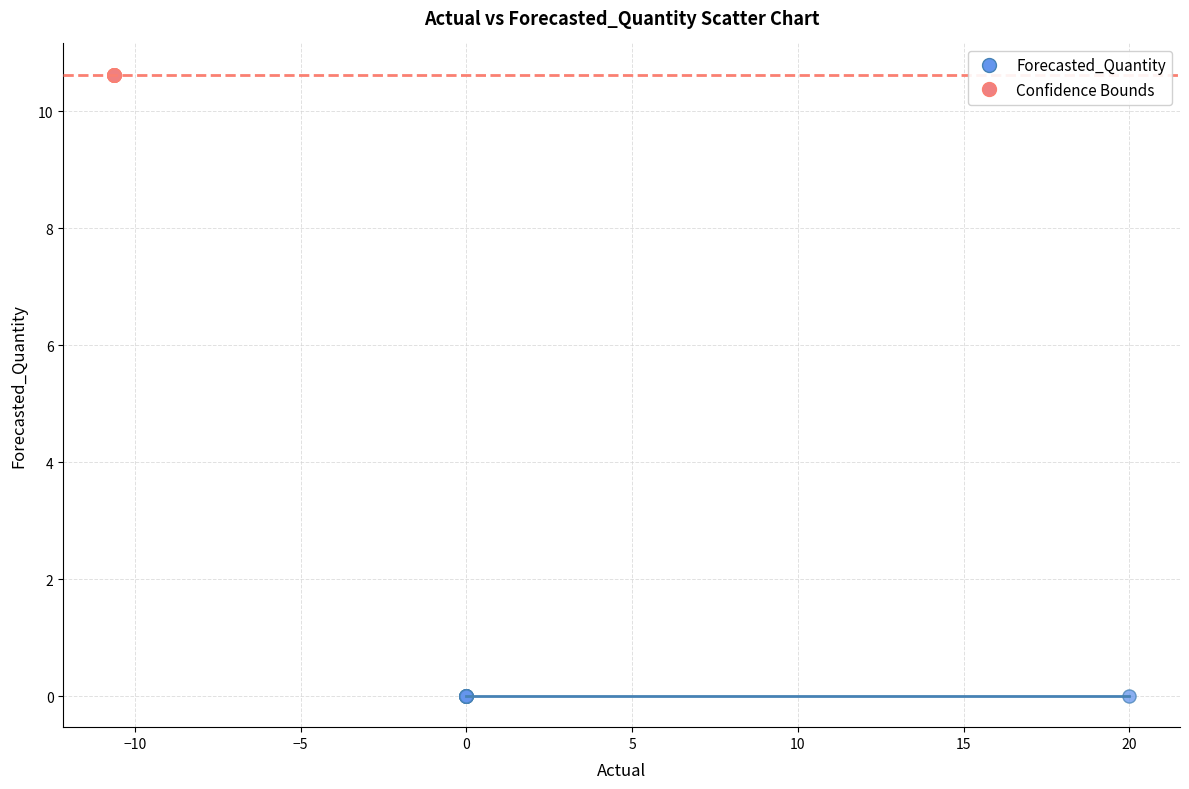

What are all the series names shown in the legend?

Forecasted_Quantity, Confidence Bounds